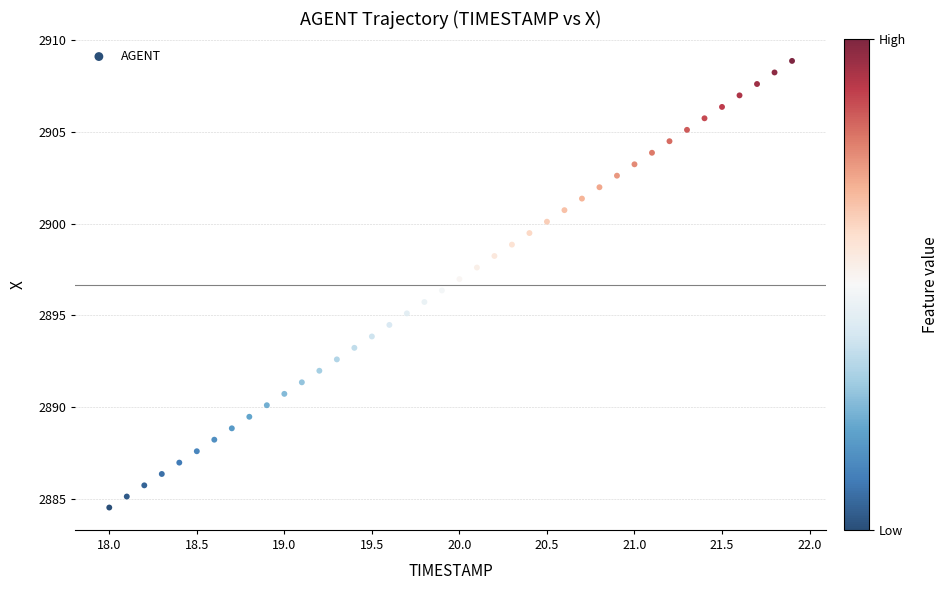

What is the range of Y values (max minus min)?

24.4